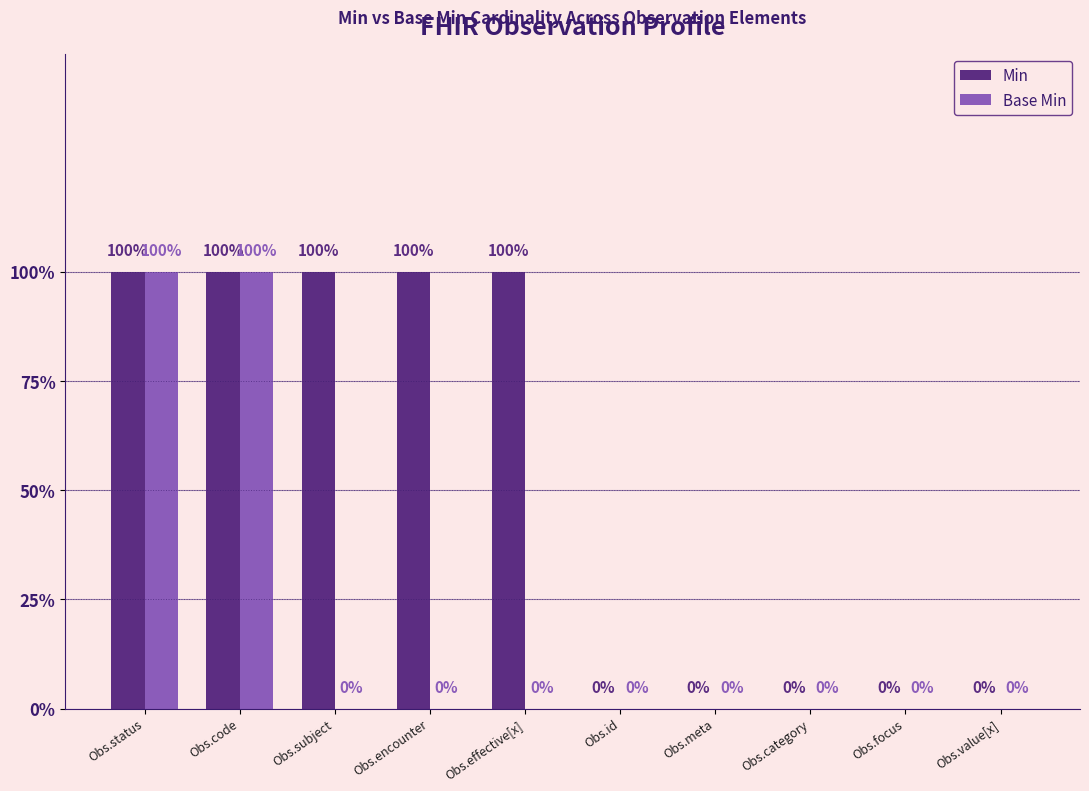

Read the Base Min value at Obs.code.

1